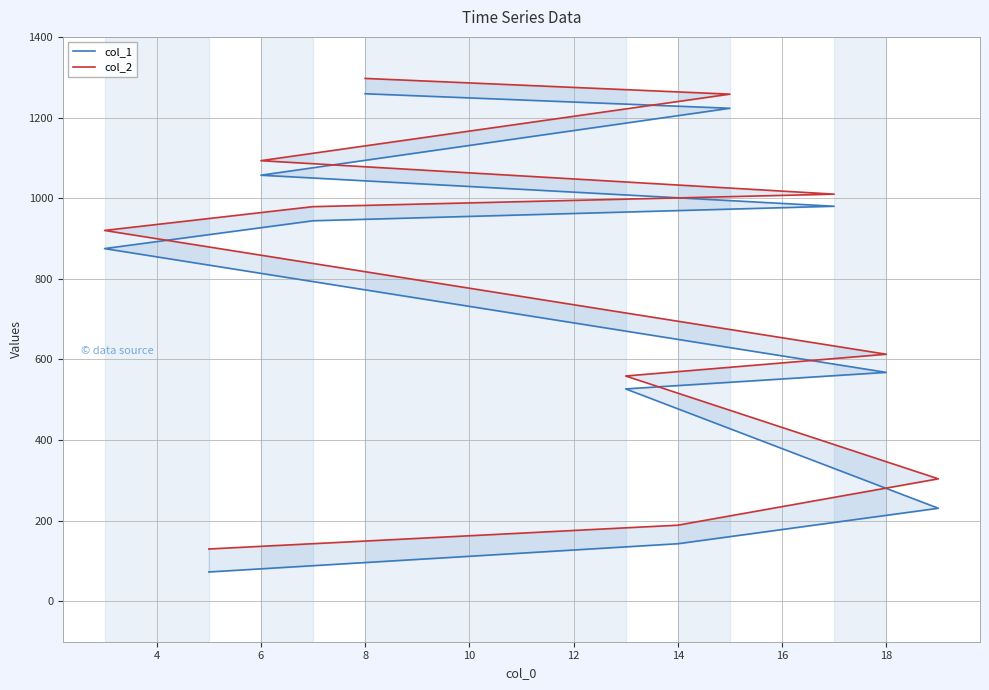

What is the greatest value displayed?

1297